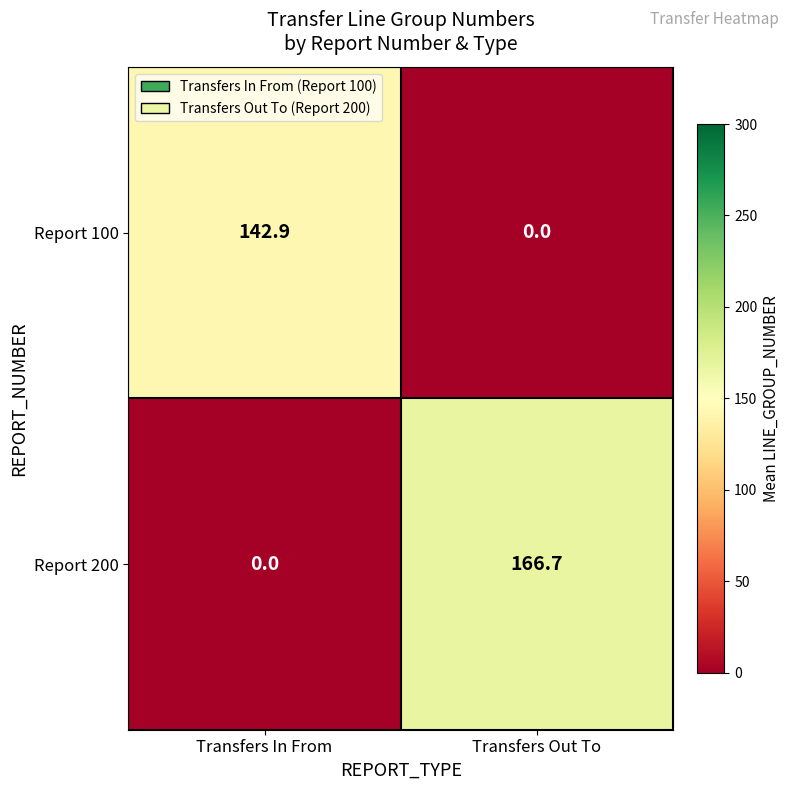

What is the maximum value shown in the chart?

166.7